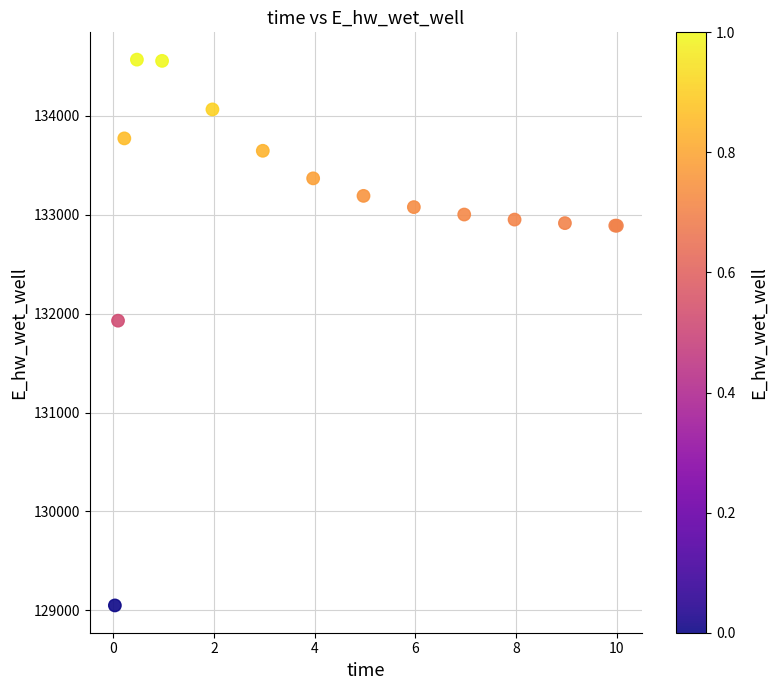

What Y value in the scatter plot is closest to 131809?

131929.0